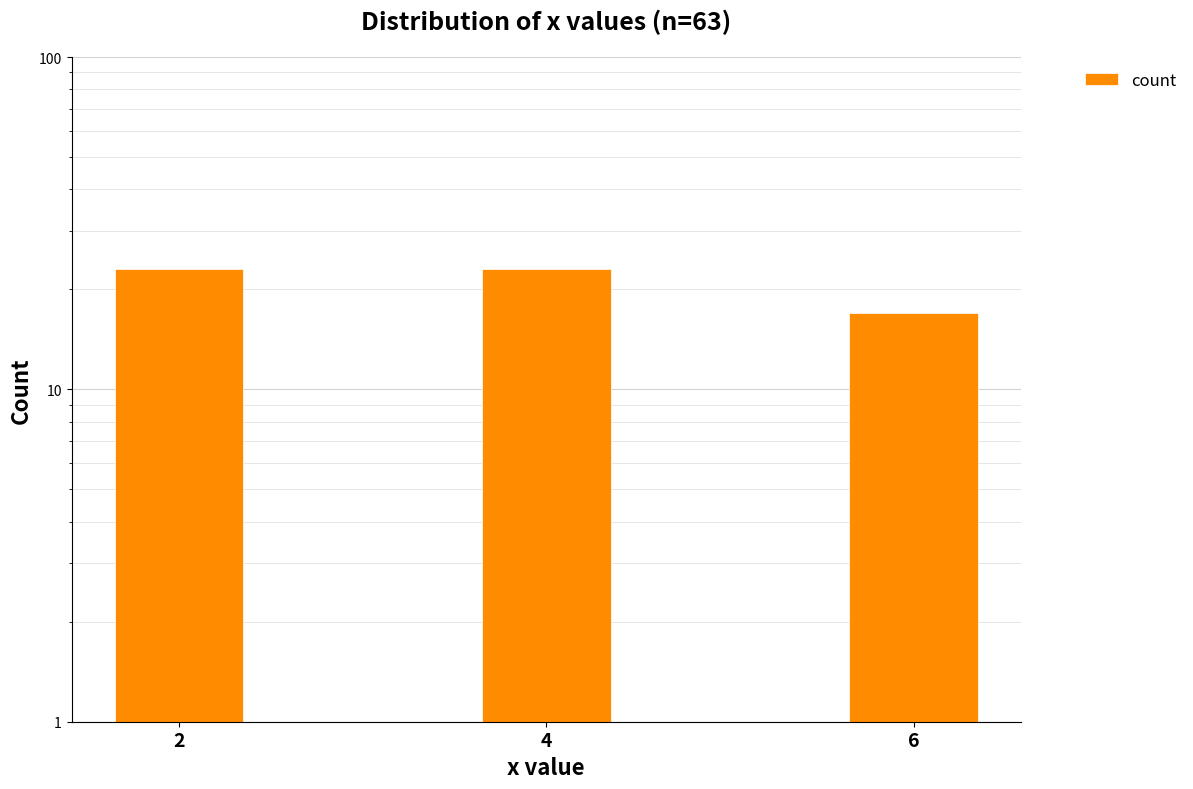

Which has a higher value, 6 or 4?

4